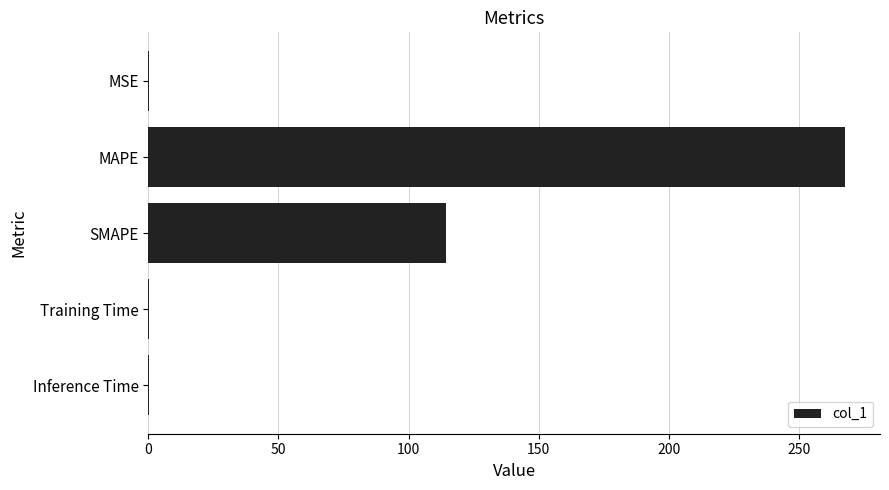

True or false: the data shows 267.7 at MAPE.

True